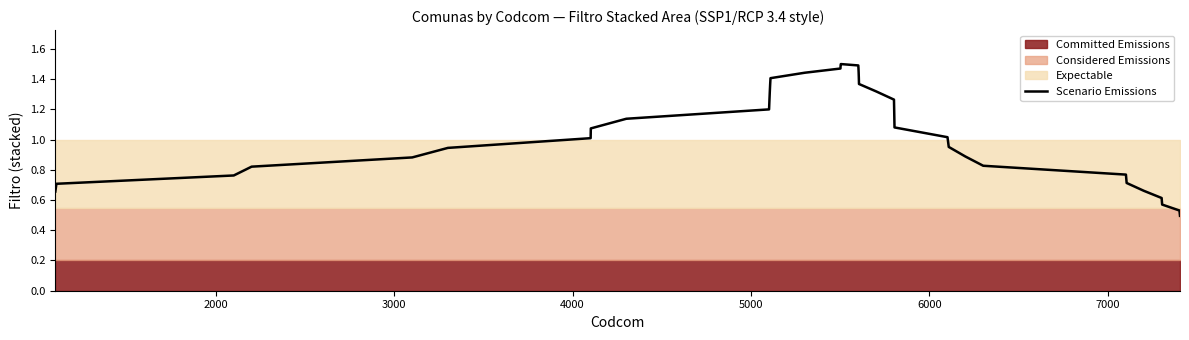

What is the greatest value displayed?

1.5